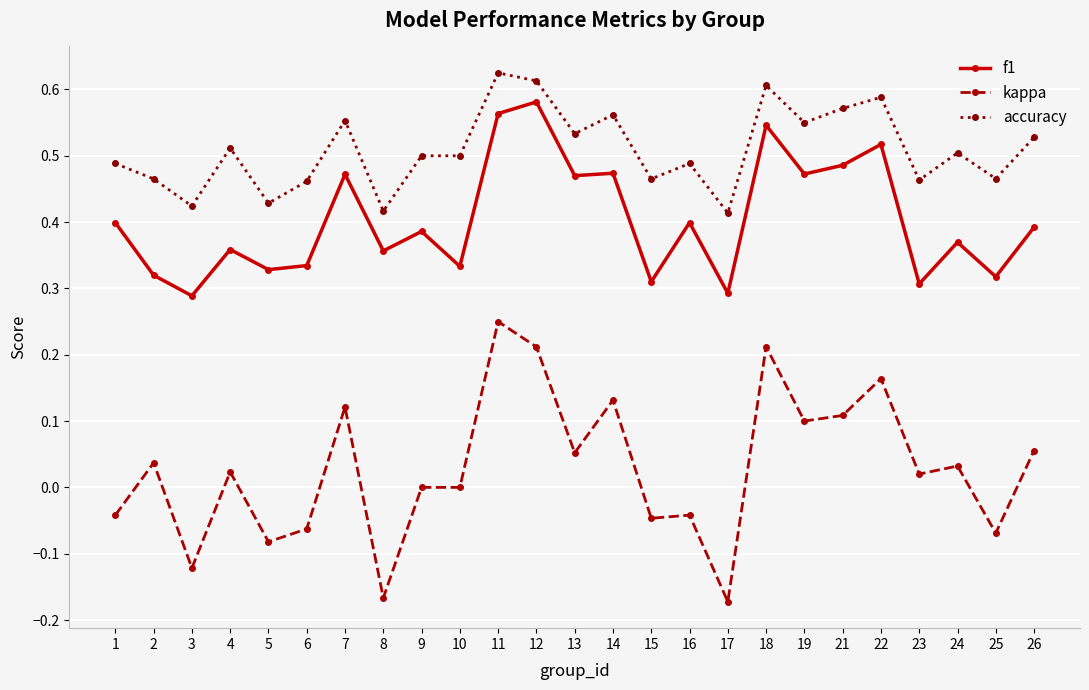

Rank the series by their maximum value, from highest to lowest.

accuracy, f1, kappa